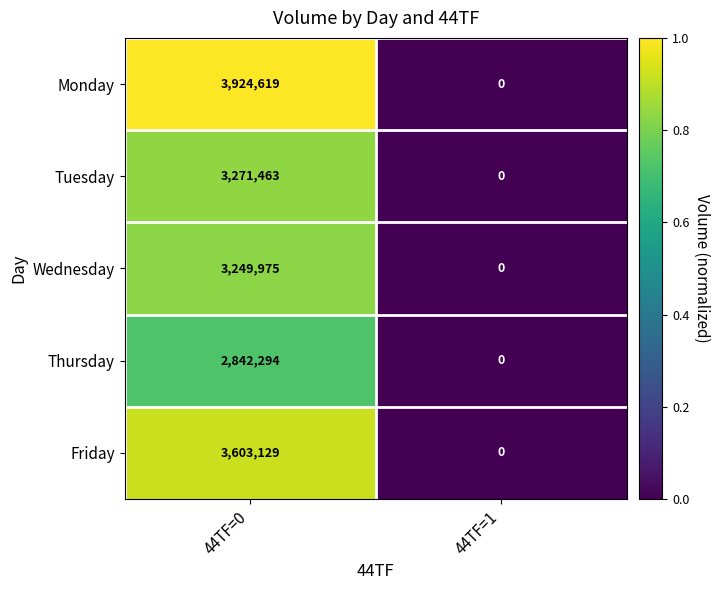

At which category is the sum across all series the highest?

44TF=0